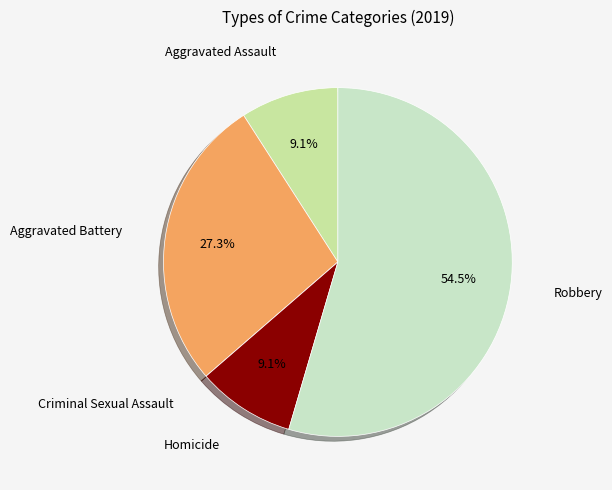

Rank the categories by value from highest to lowest.

Robbery, Aggravated Battery, Aggravated Assault, Homicide, Criminal Sexual Assault